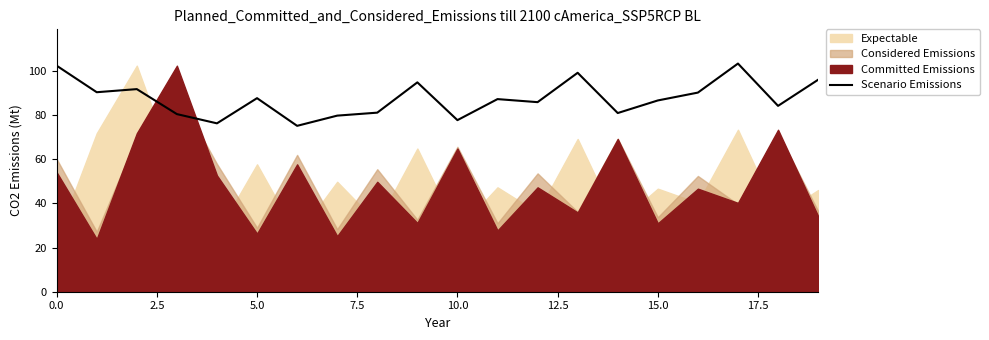

What is the minimum value for Scenario Emissions?

75.2